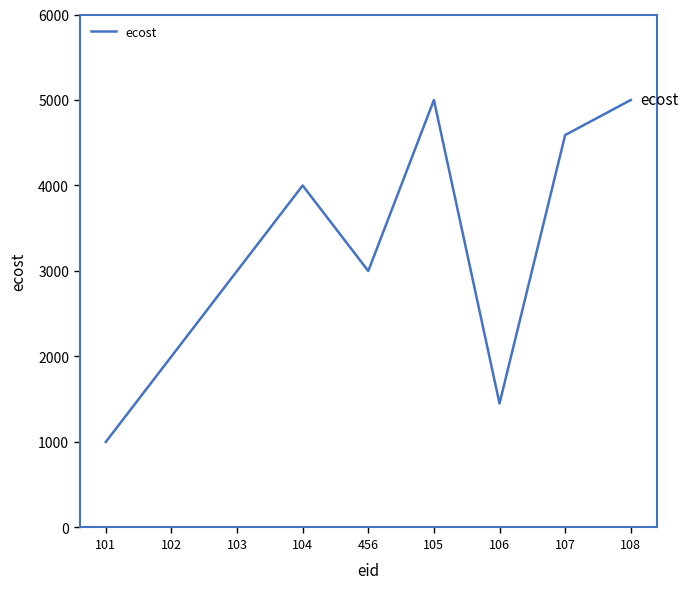

Between 102 and 104, which is larger?

104